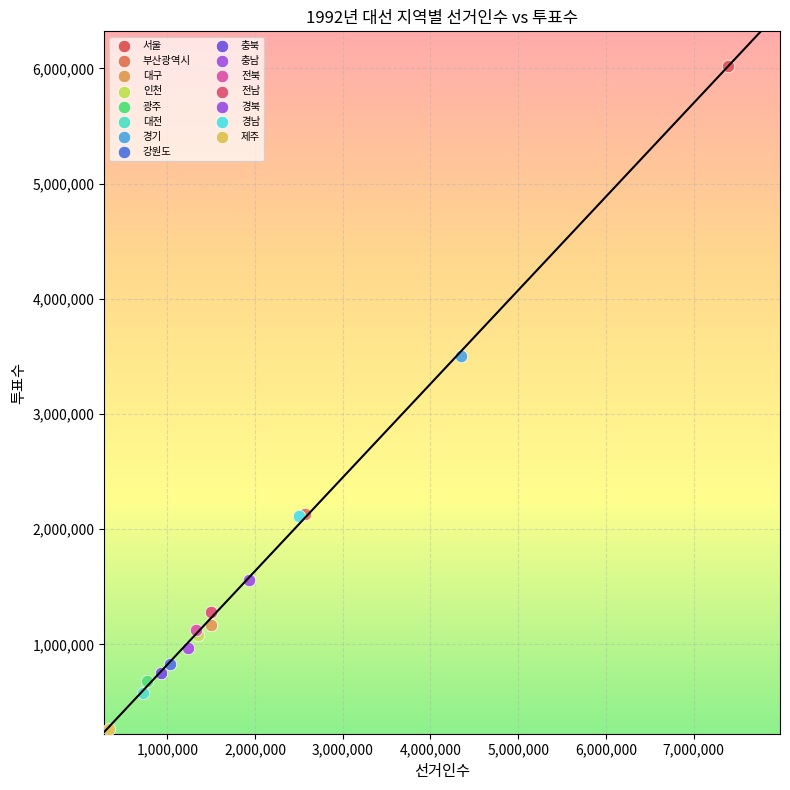

Which series contains the highest Y value?

서울